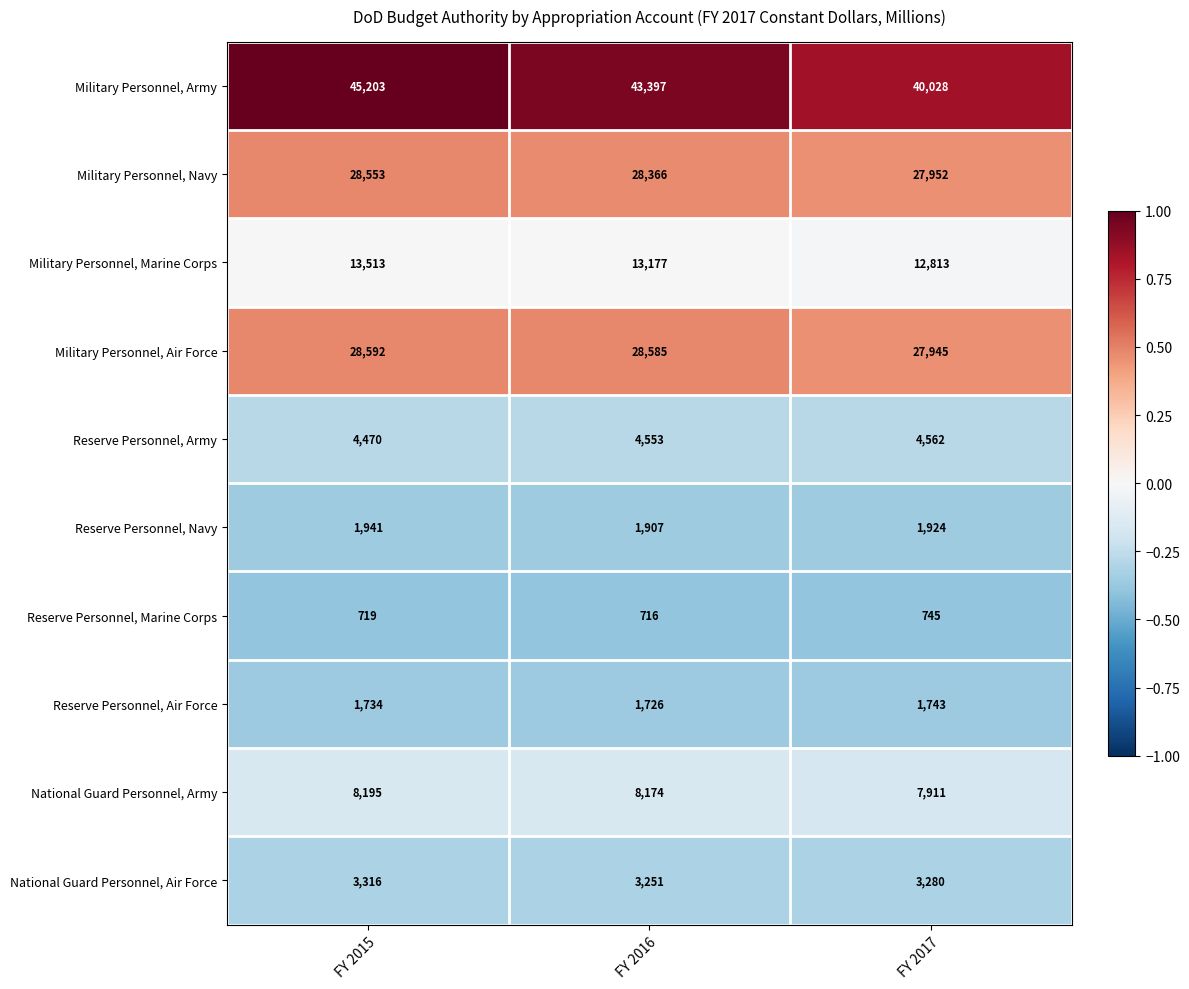

Which series has the largest total across all categories?

Military Personnel, Army